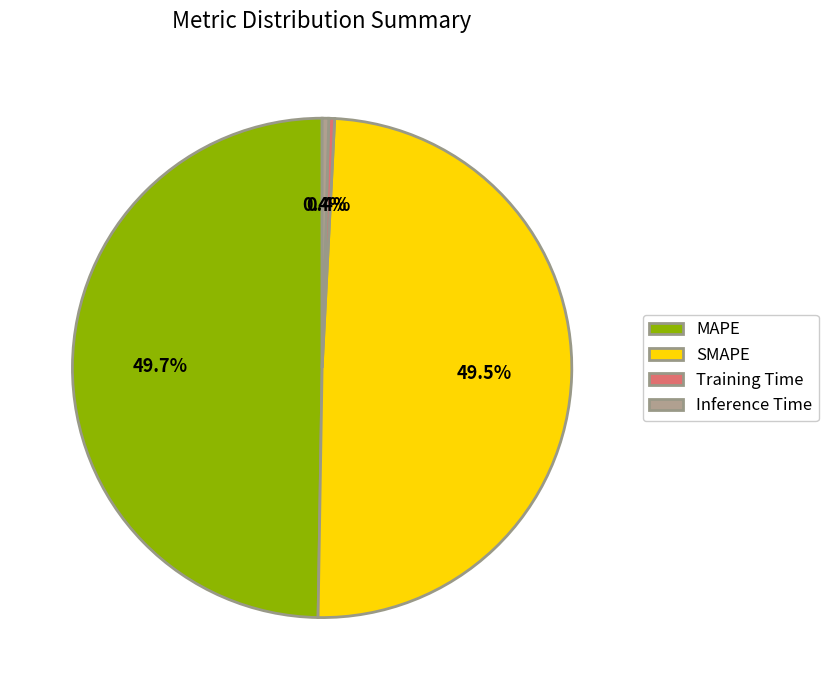

Is it true that Inference Time is 0% of the pie?

True